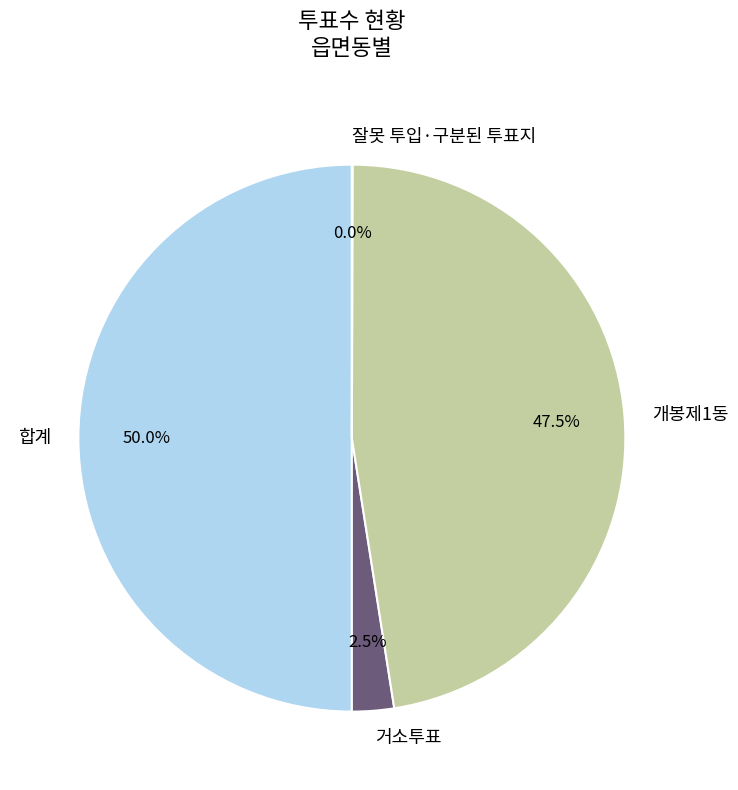

What is the largest slice in the pie chart?

합계